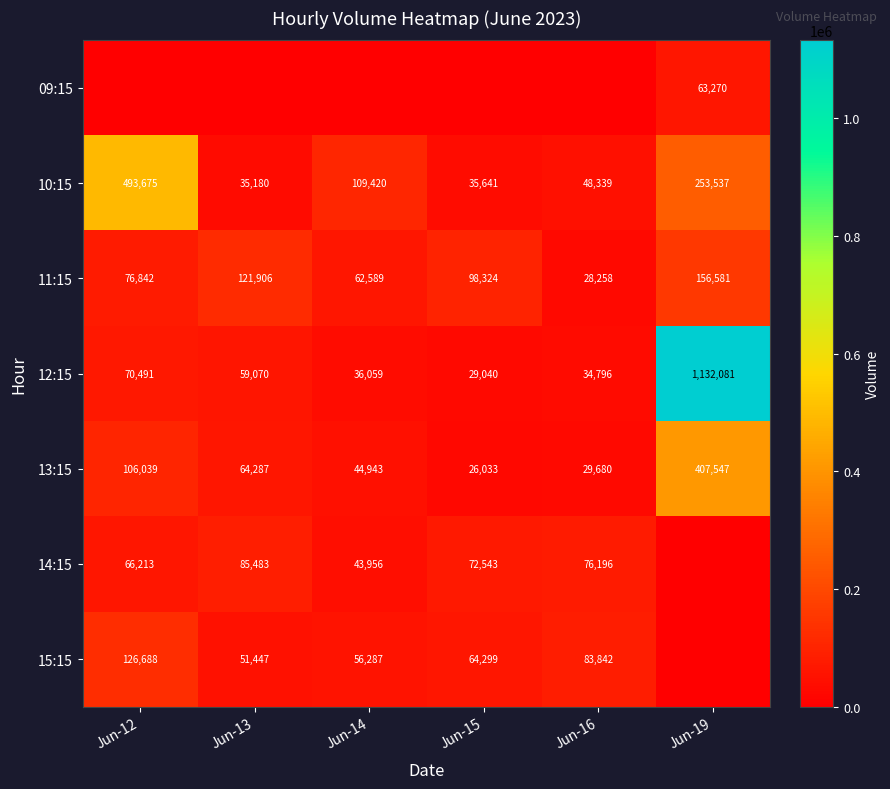

Is it true that 15:15 equals 64299 at Jun-15?

True